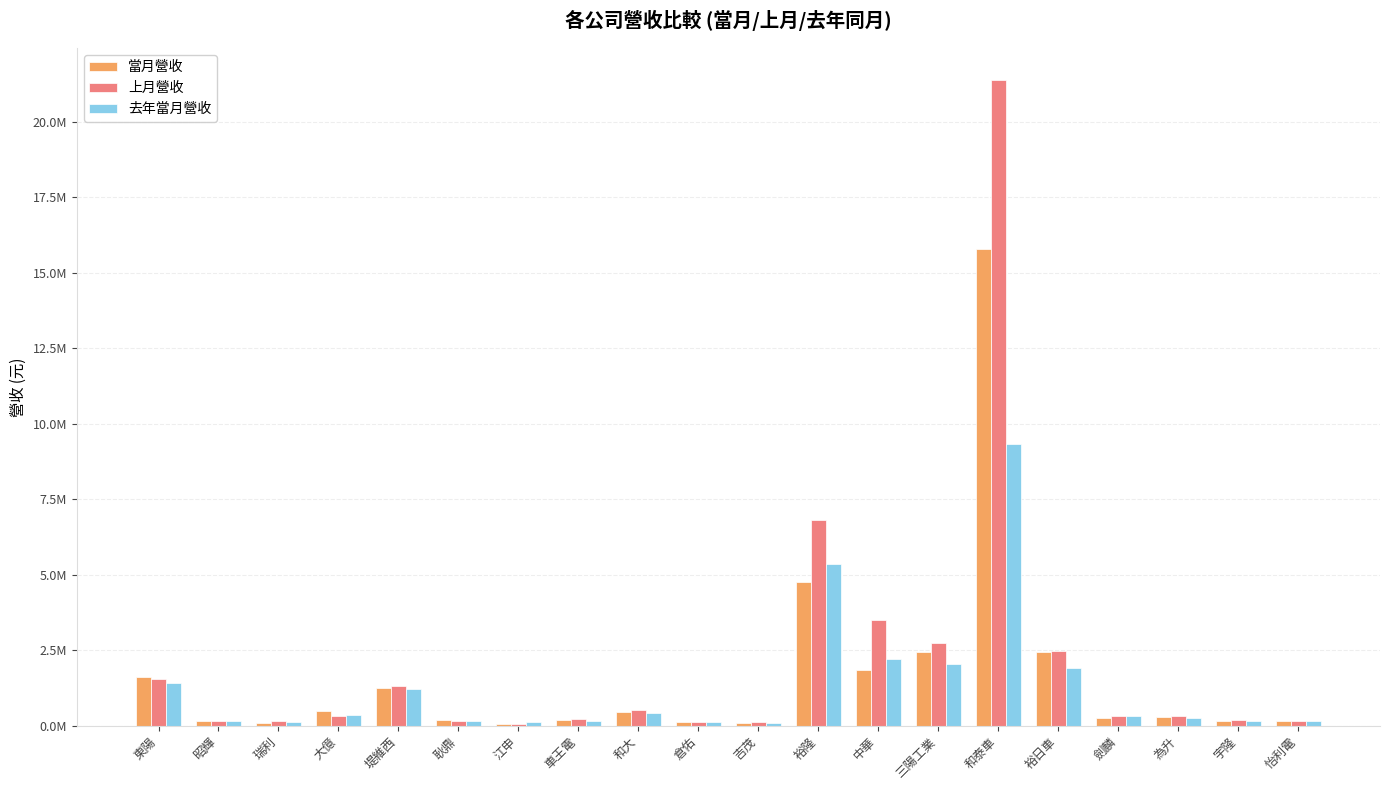

What position from the left is 和泰車?

15